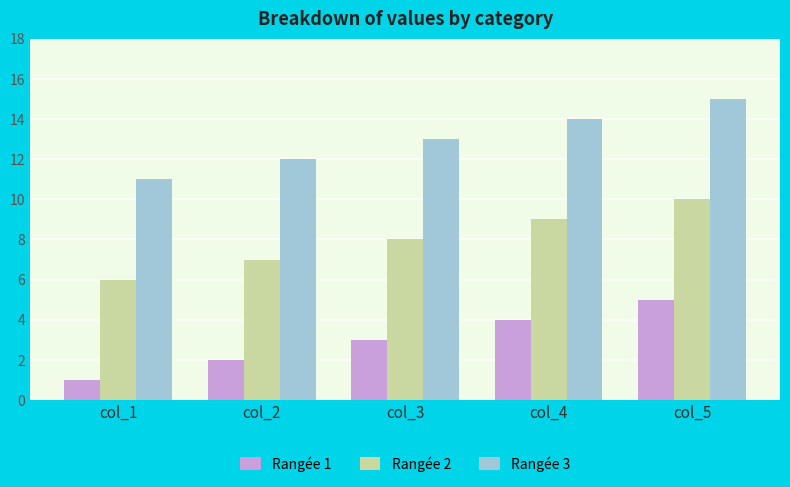

List the series in order of their overall mean, lowest first.

Rangée 1, Rangée 2, Rangée 3